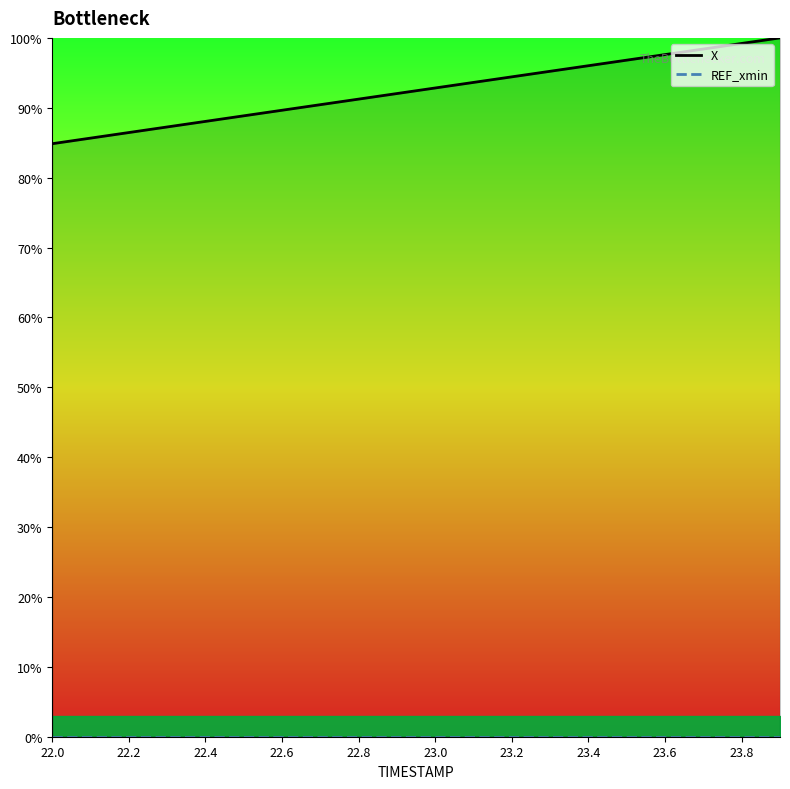

True or false: REF_xmin has a value of 0.0 at 22.0.

True